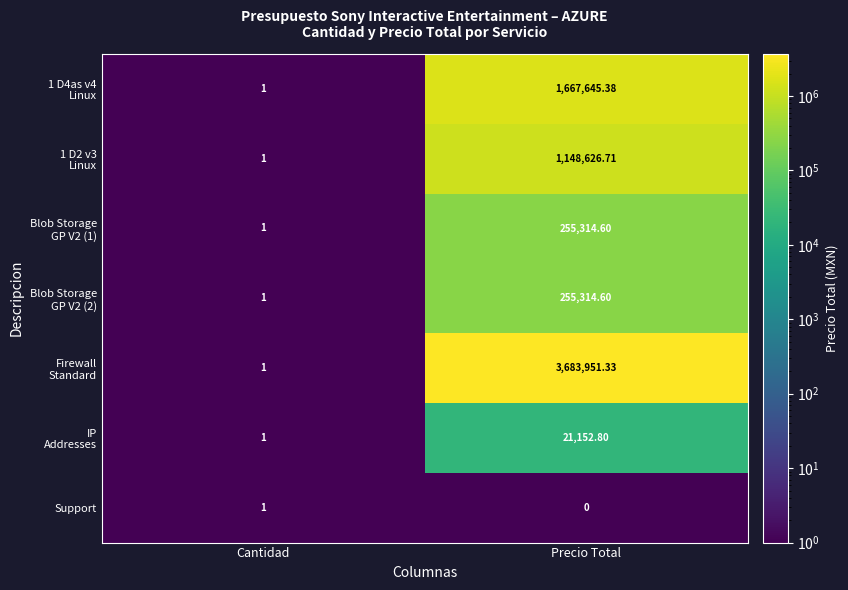

Which label corresponds to the smallest value in the chart?

Precio Total